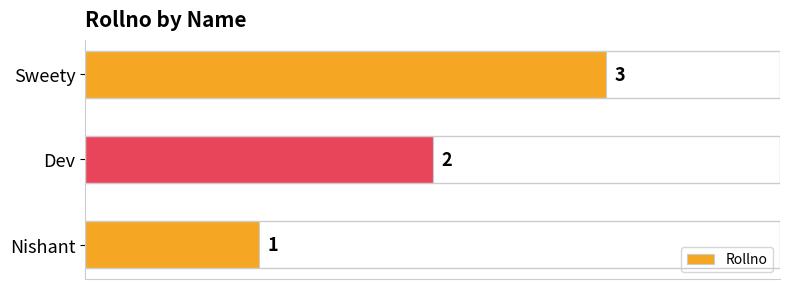

True or false: the data shows 1 at Dev.

False